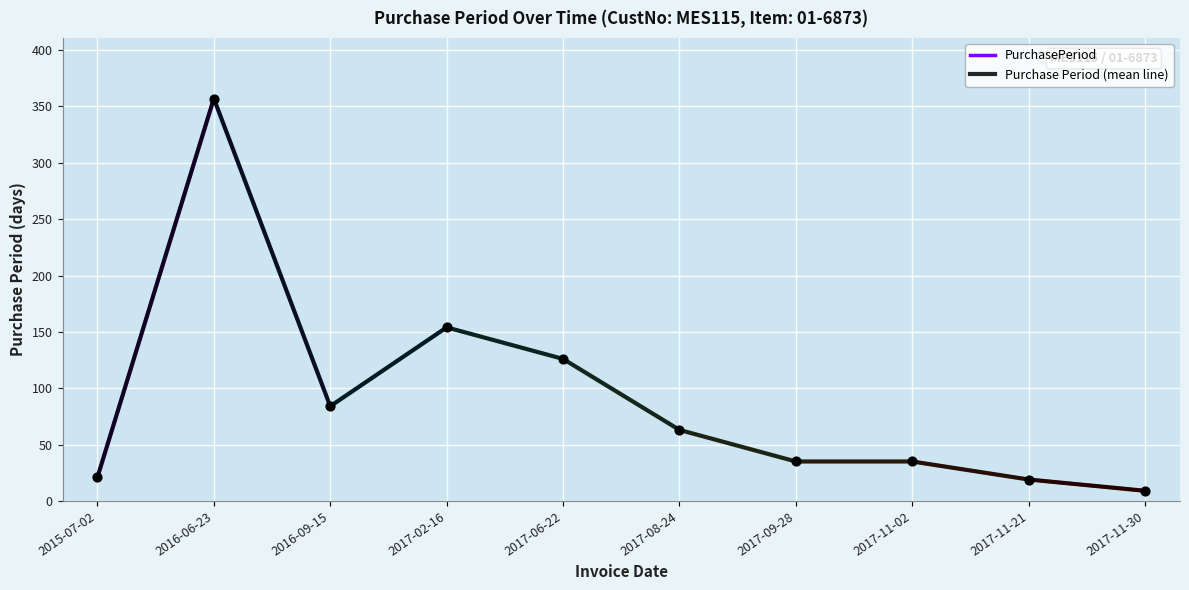

What is the change in value from 2016-09-15 to 2017-09-28?

-49